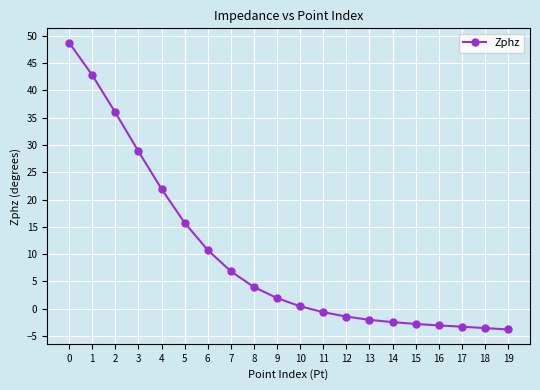

What is the maximum value shown in the chart?

48.8